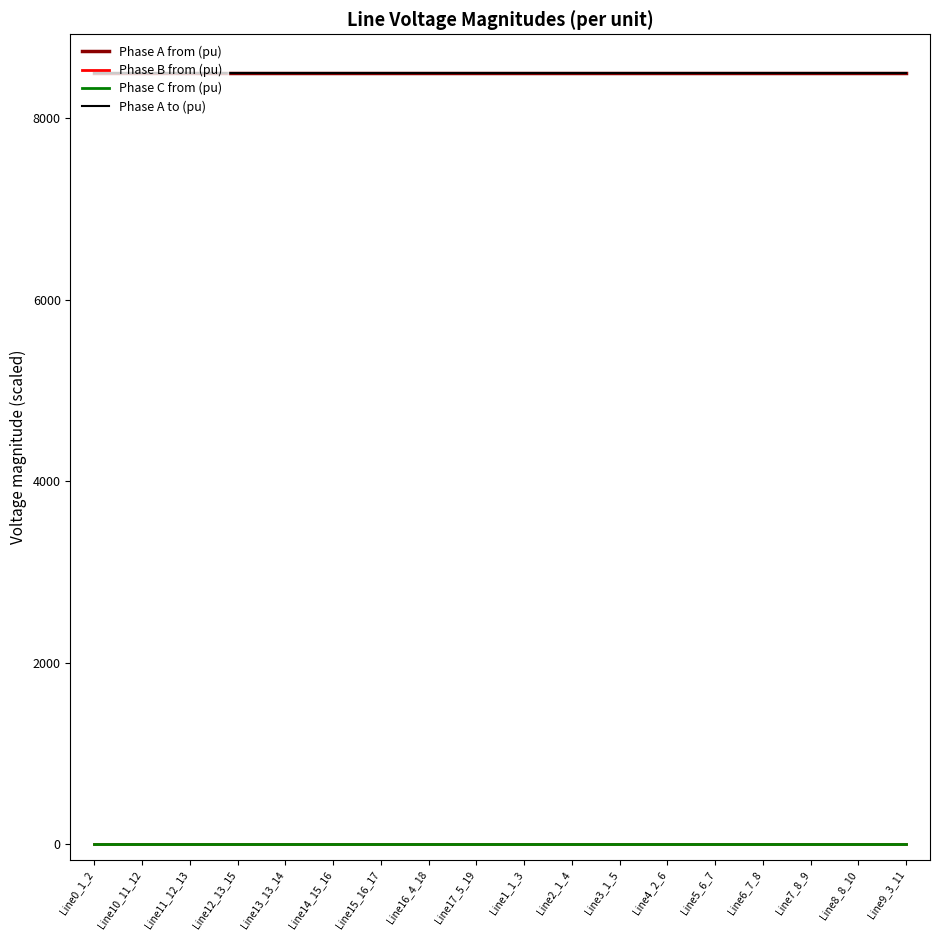

Which category has the lowest value across all series?

Line15_16_17